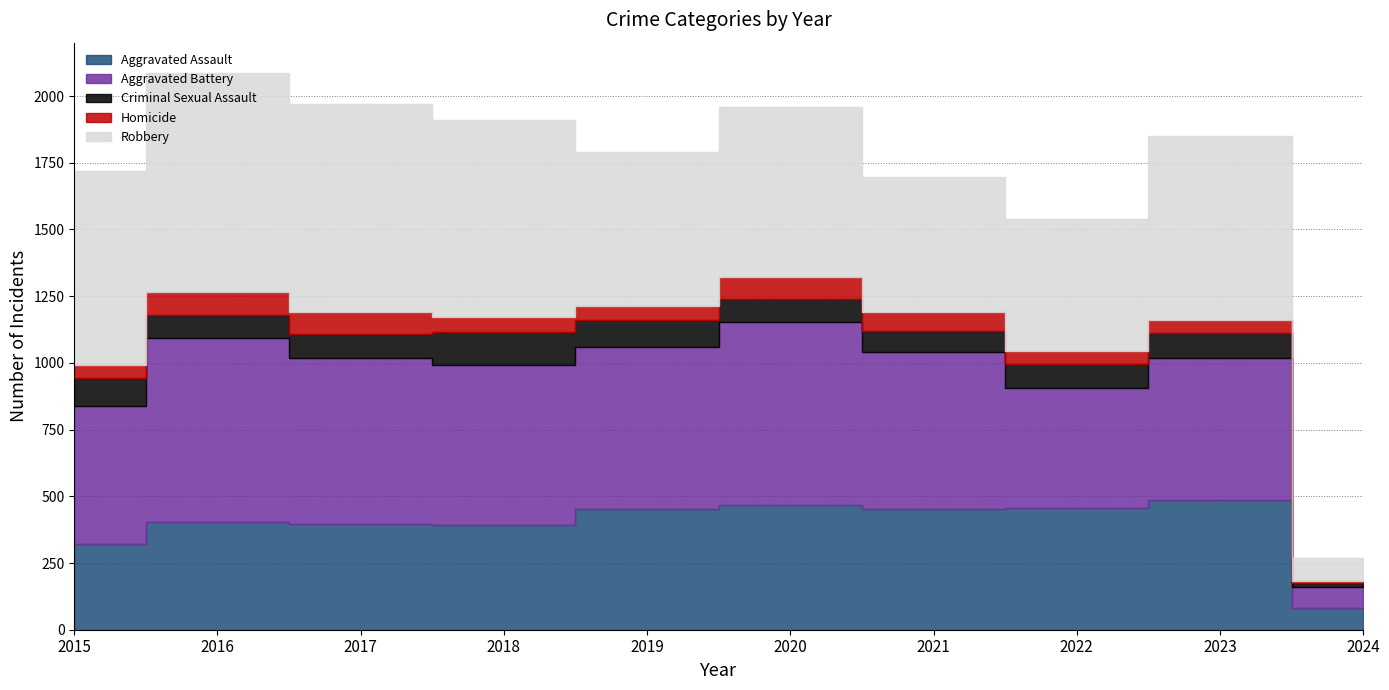

Which category has the highest value across all series?

2016